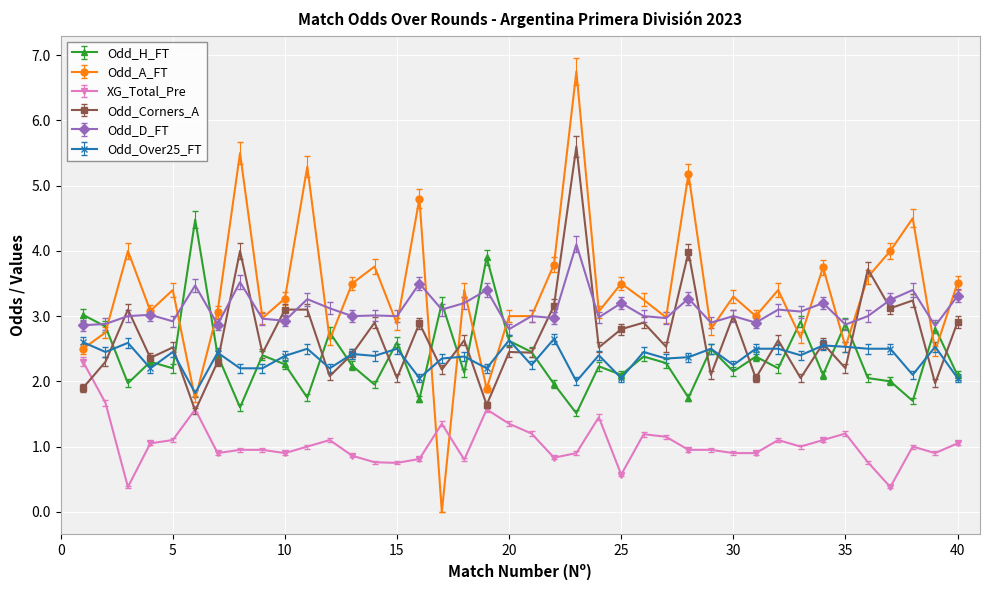

True or false: Odd_Corners_A has more than 1 interior local peaks.

True